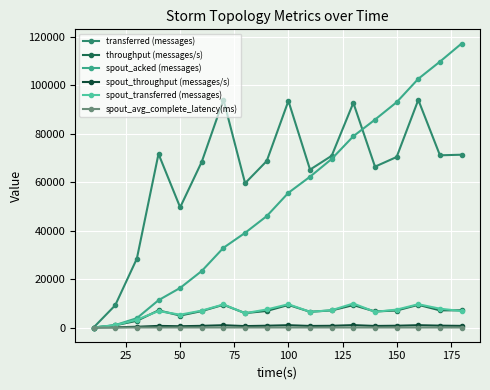

Does the chart display data point markers on the line(s)?

Yes